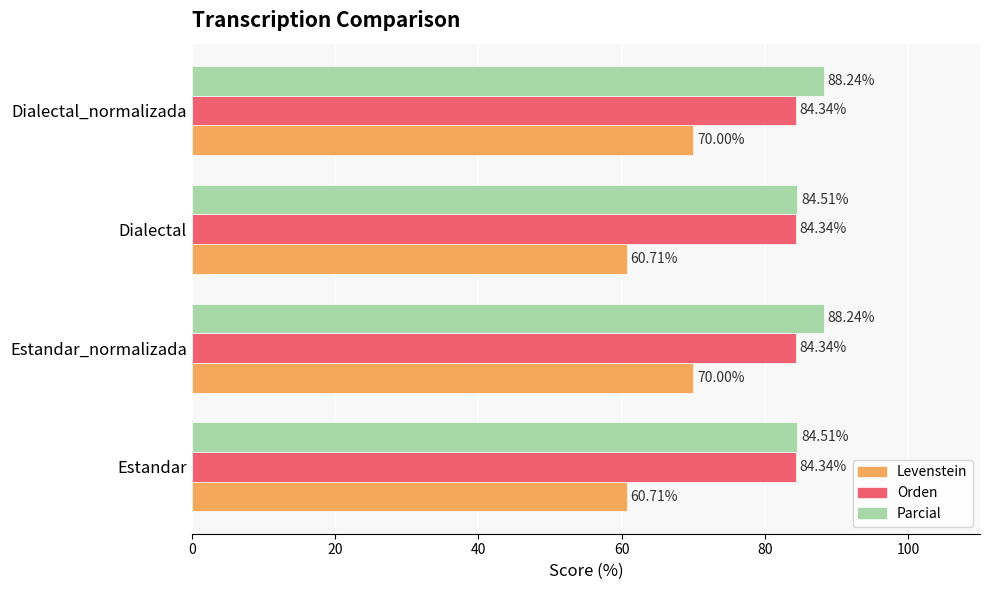

Which series has the largest total across all categories?

Parcial